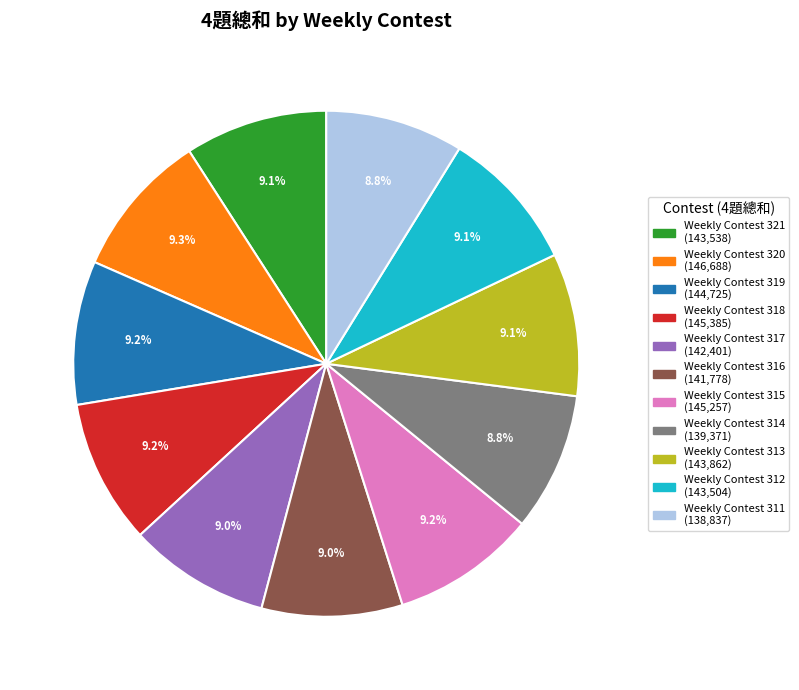

Does Weekly Contest 319 represent more than half of the total?

No